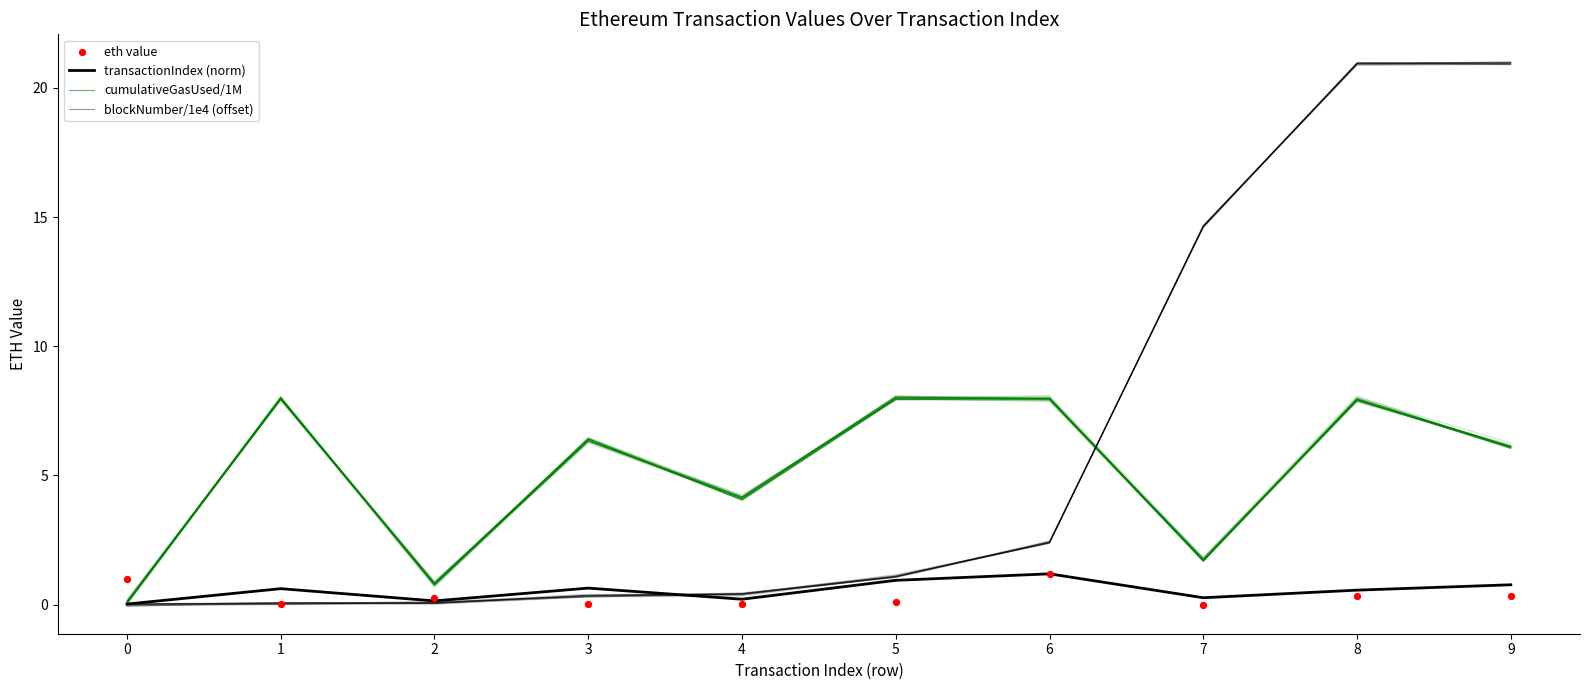

What are all the series names shown in the legend?

transactionIndex (norm), cumulativeGasUsed/1M, blockNumber/1e4 (offset), eth value